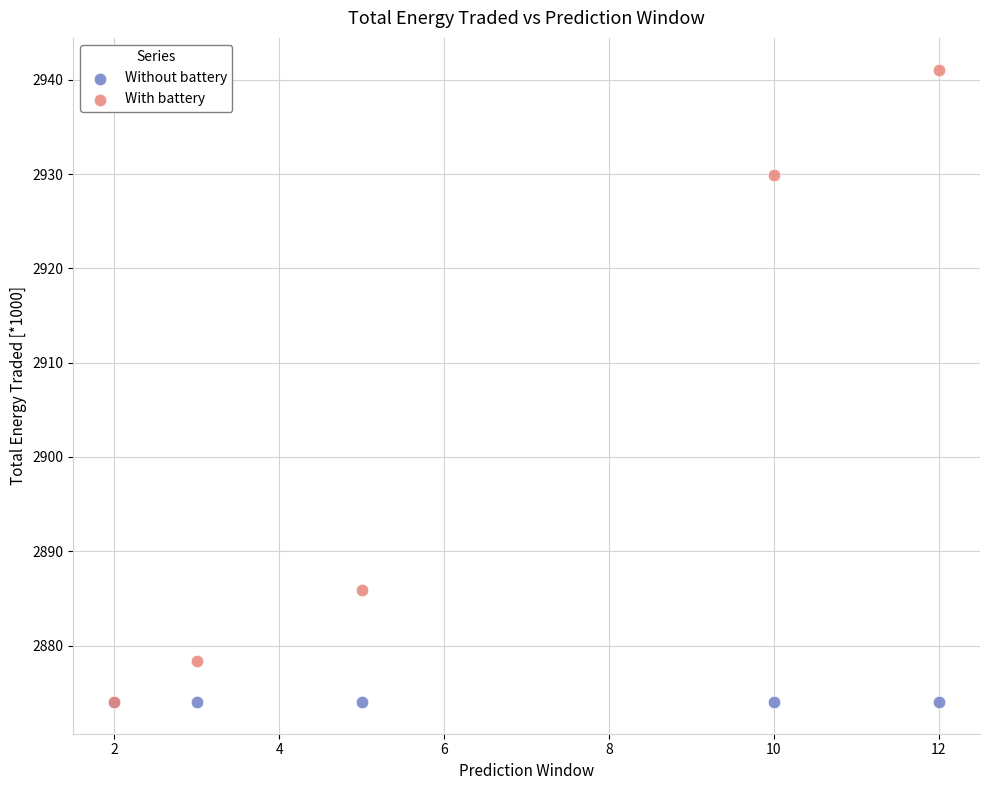

What are all the series names shown in the legend?

Without battery, With battery